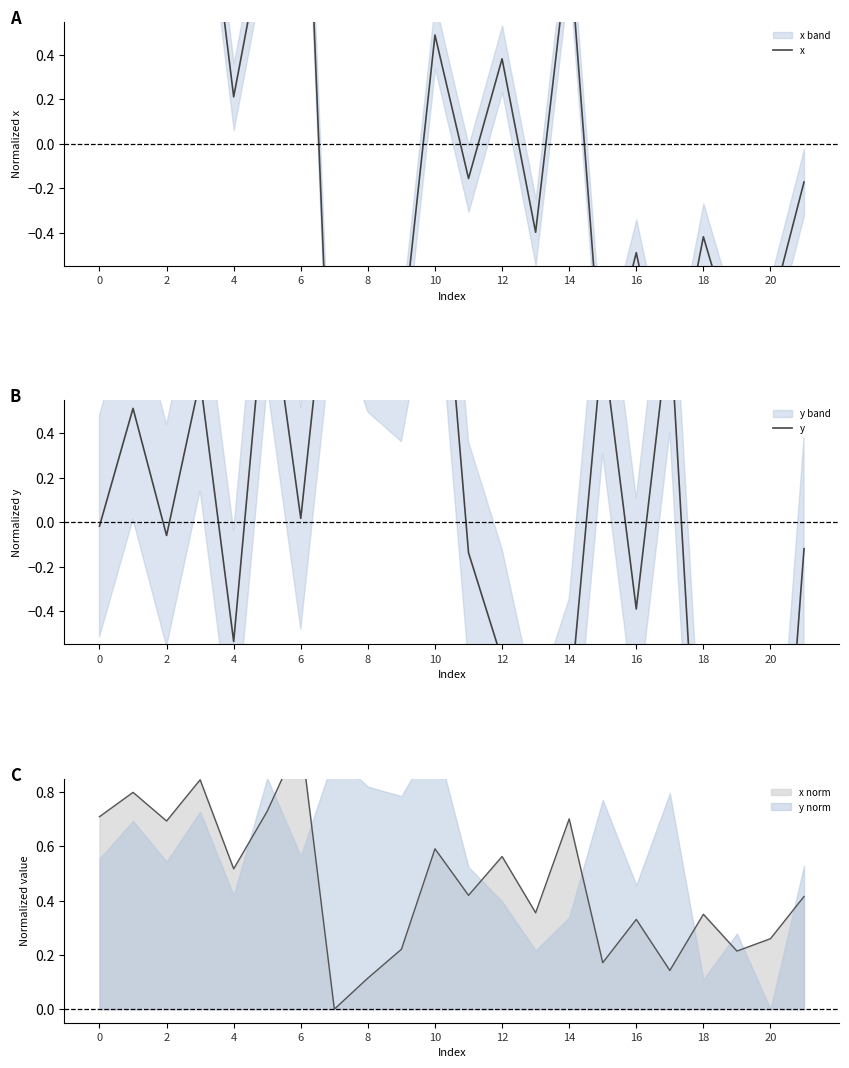

Does the chart have visible grid lines?

No